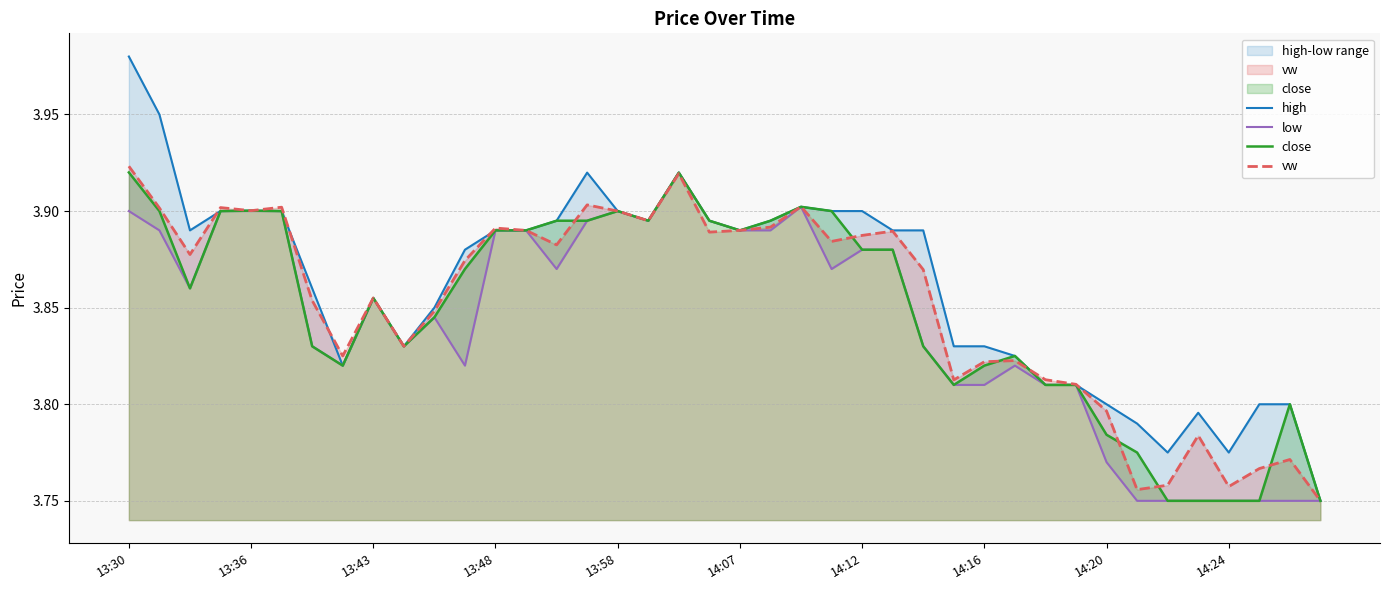

Is the value of high at 25 greater than the value of vw at 14?

Yes